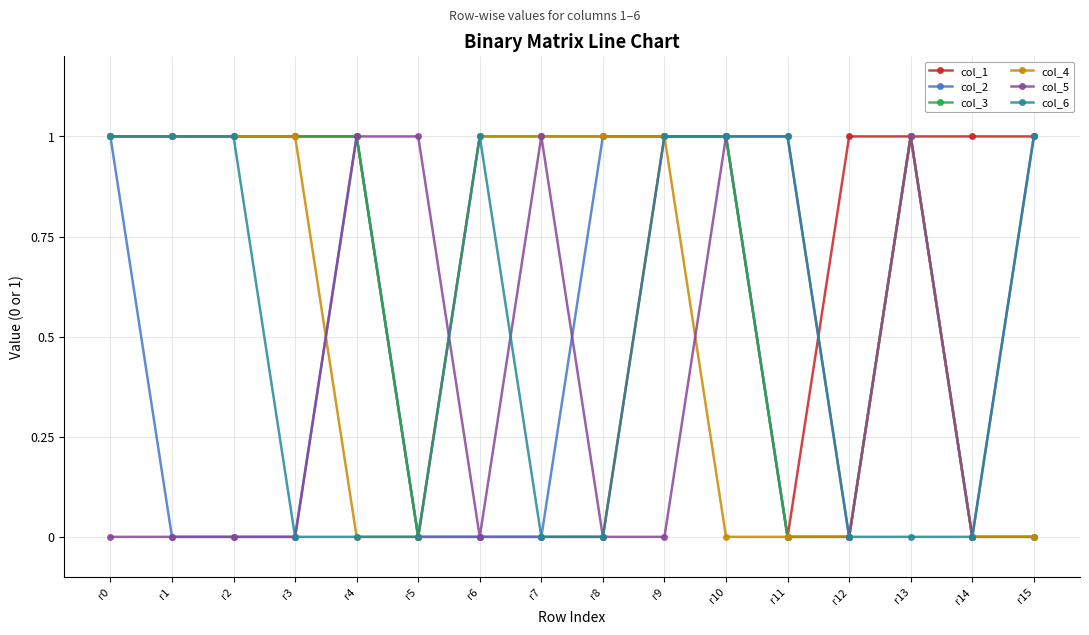

What is the difference between the highest and lowest values at r1?

1